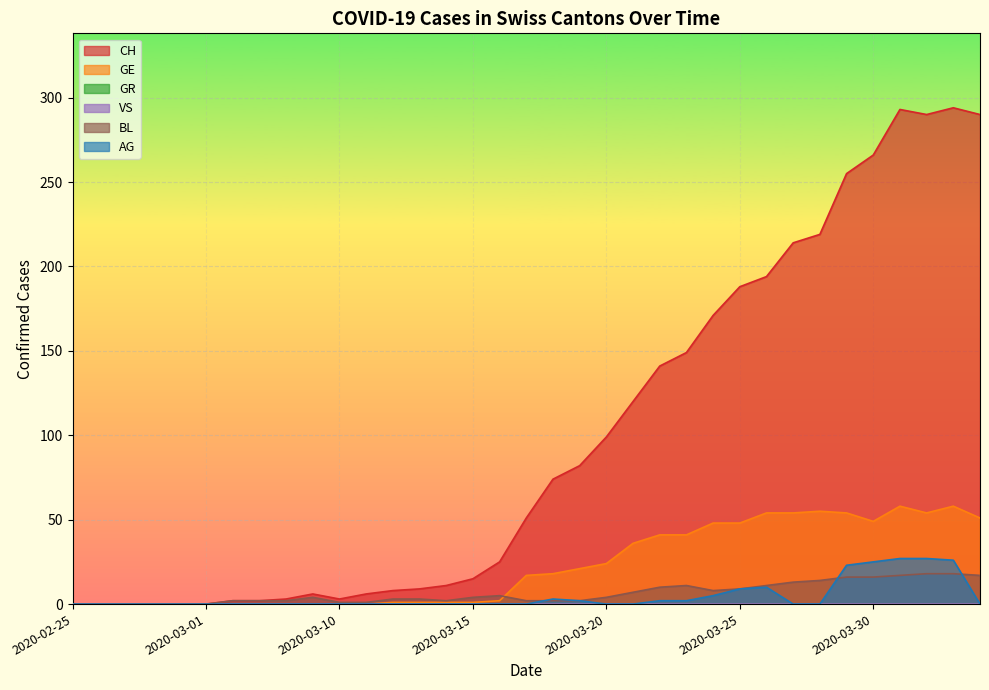

What is the difference between the highest and lowest values at 2020-03-08?

3